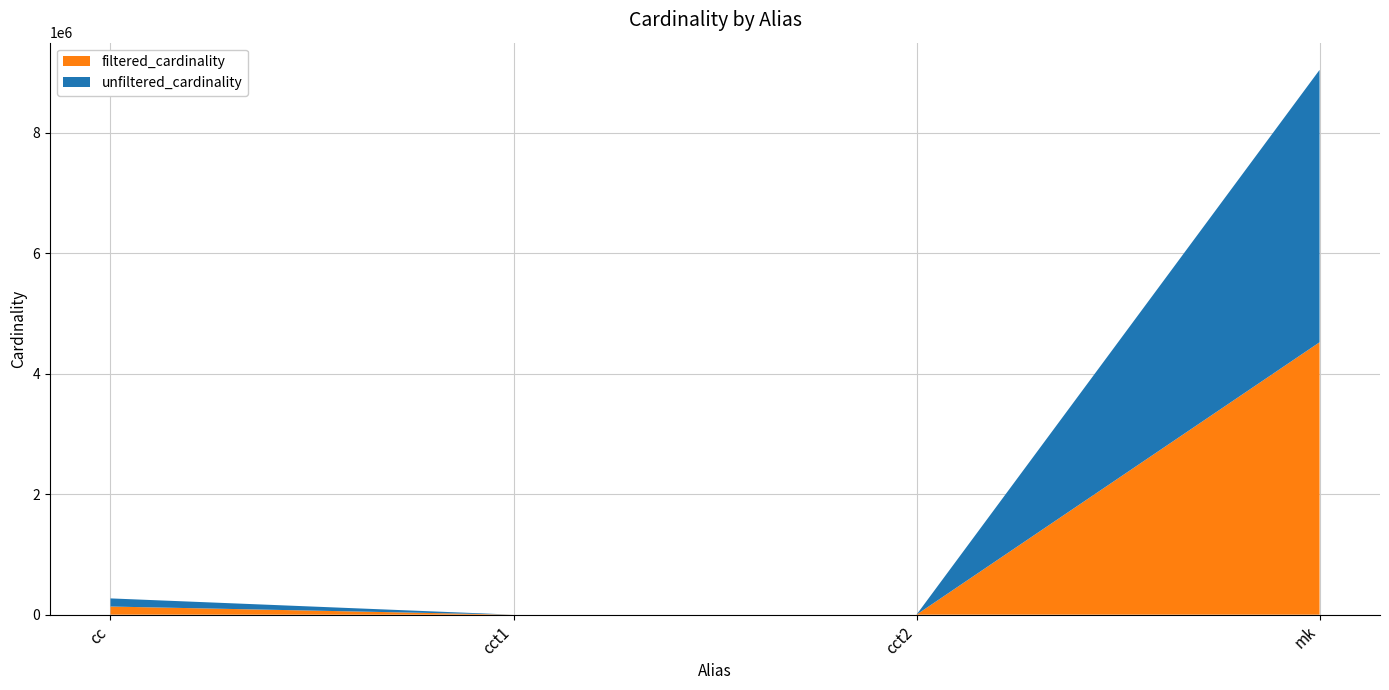

Reading left to right, extract all data points from this chart.

unfiltered_cardinality: cc=135086	cct1=4	cct2=4	mk=4523930
filtered_cardinality: cc=135086	cct1=1	cct2=2	mk=4523930